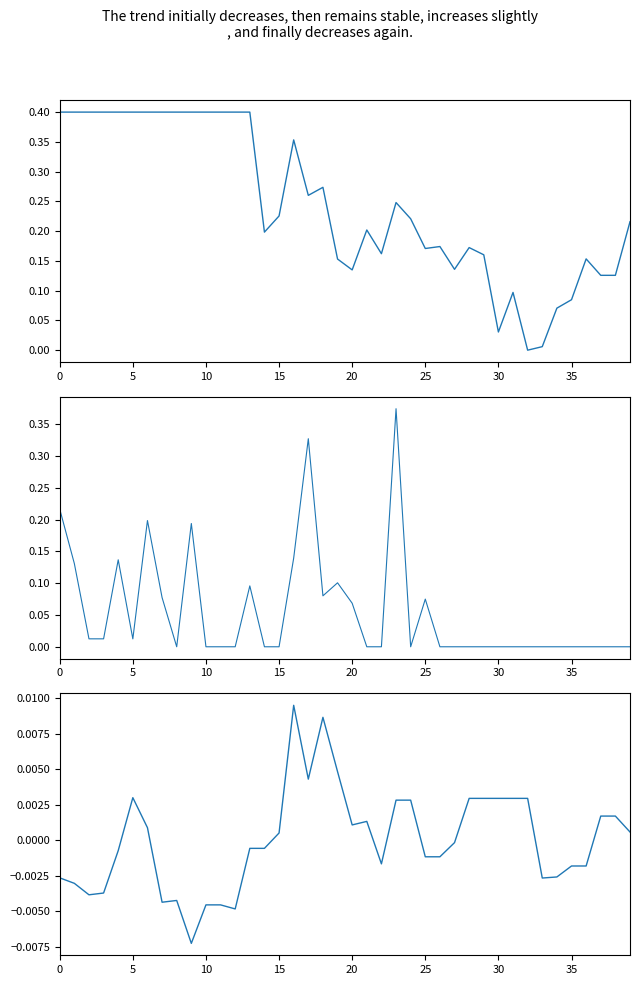

How many intersections are there between Change and RSI?

4